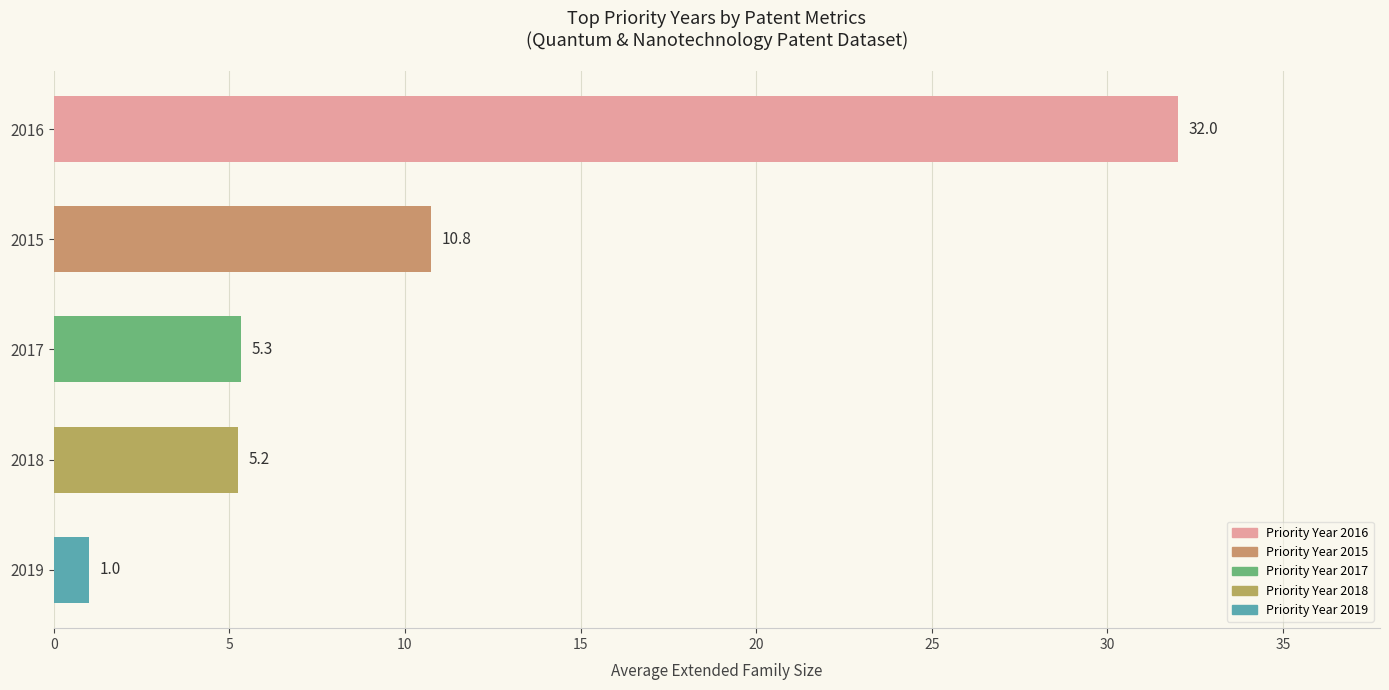

How many values exceed 5?

4